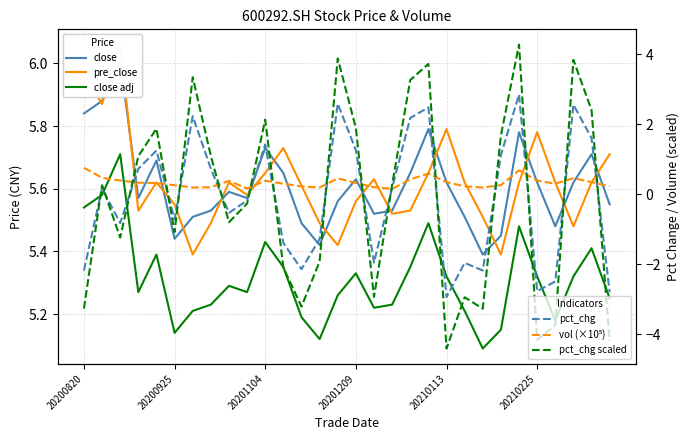

What is the average value of the vol (×10⁵) series?

0.3